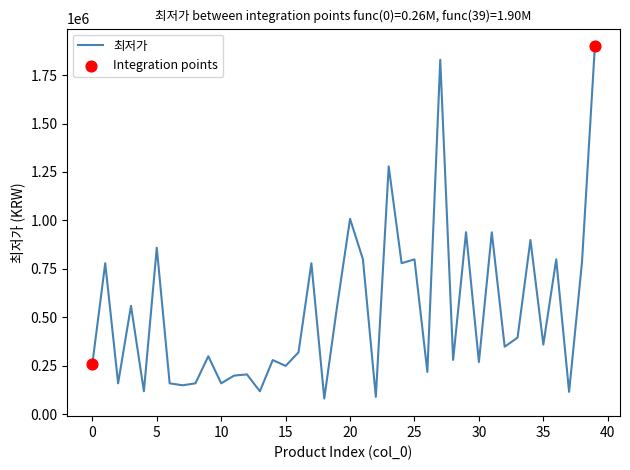

What is the difference between the maximum and minimum values?

1818480